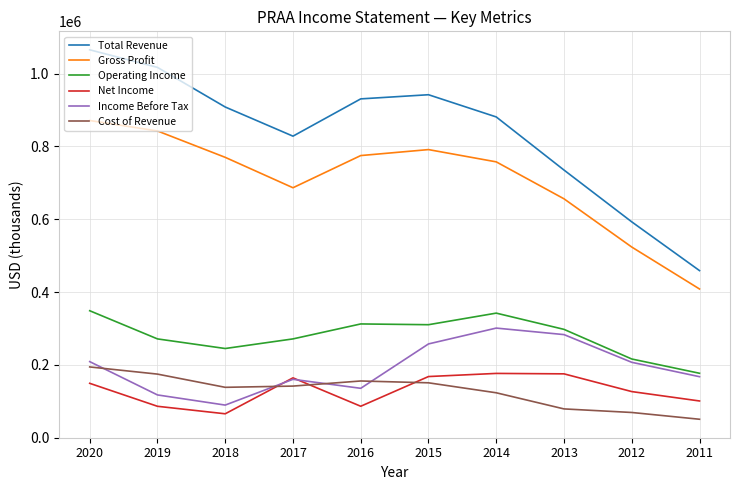

Which series changed the most between 2017 and 2011?

Total Revenue